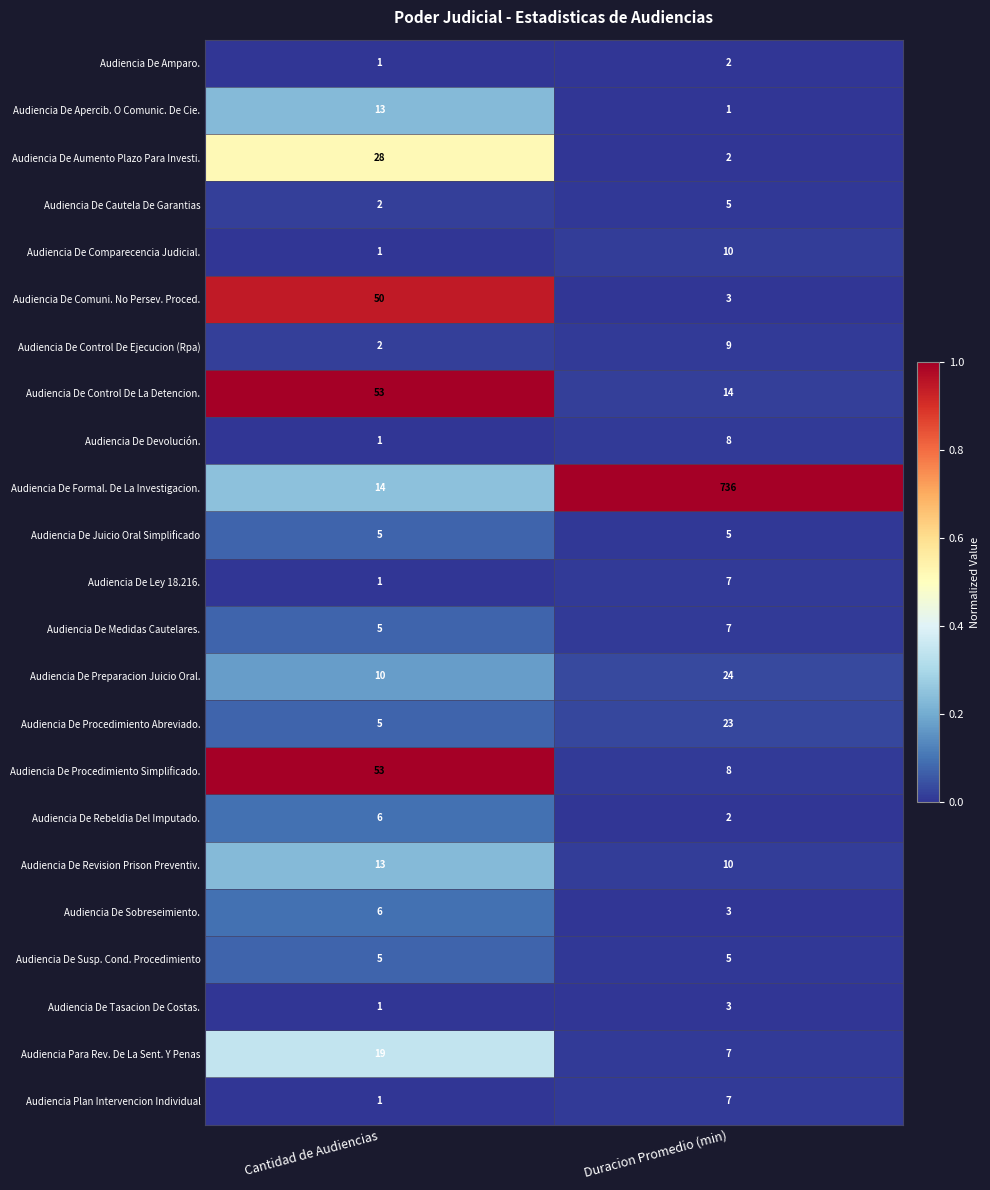

List the labels in order of Audiencia De Apercib. O Comunic. De Cie. value, largest first.

Cantidad de Audiencias, Duracion Promedio (min)